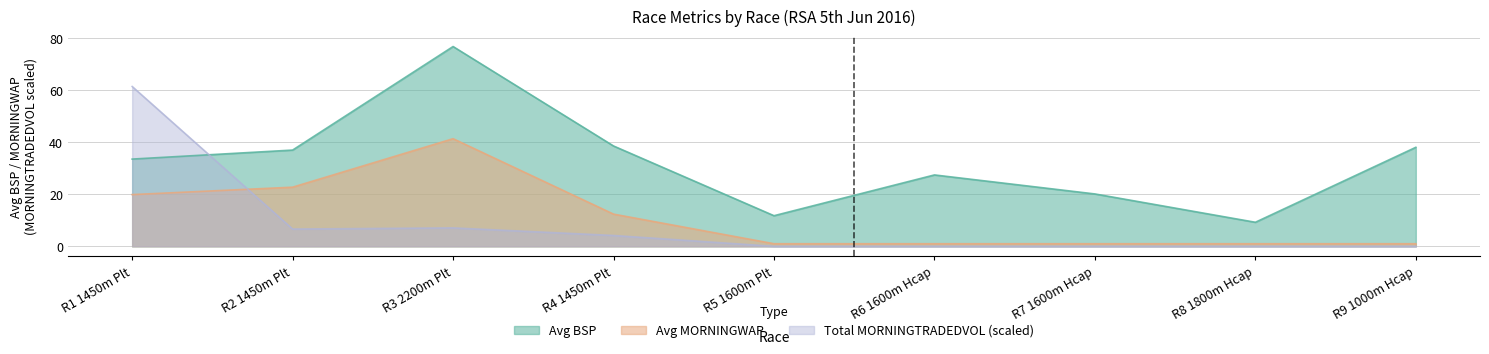

The value of Avg BSP at R5 1600m Plt is 11.8. True or false?

True